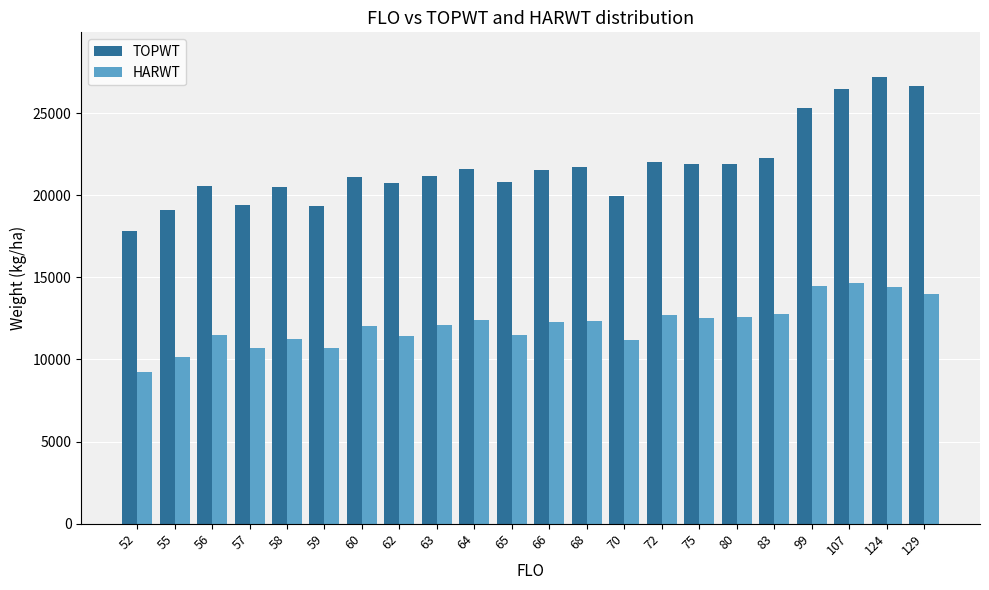

What is the spread (max minus min) of values at 75?

9376